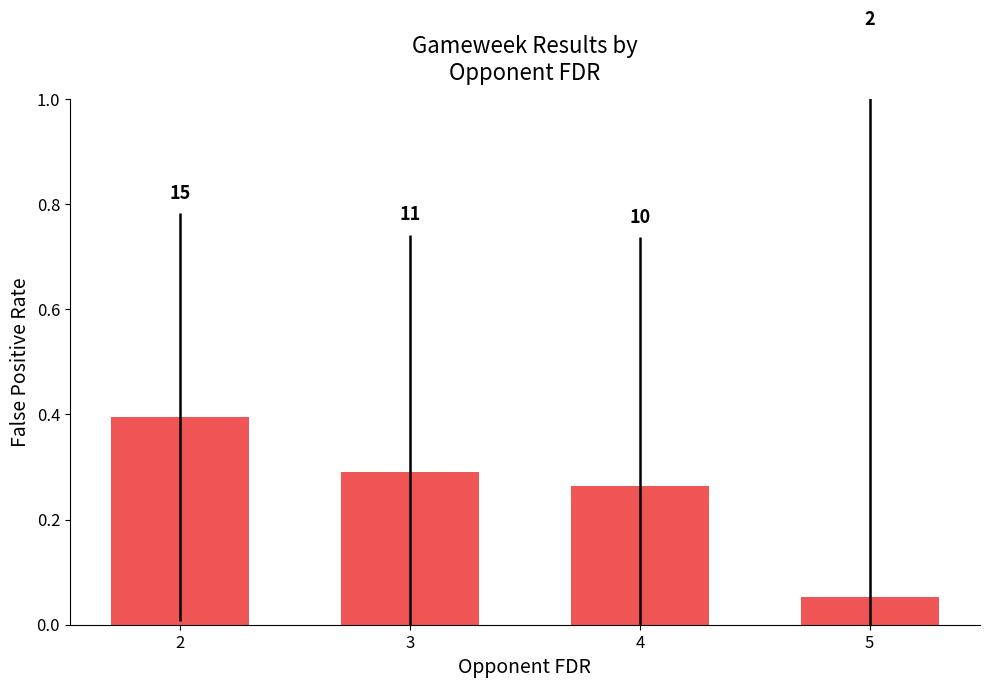

Does the chart contain any negative values?

No